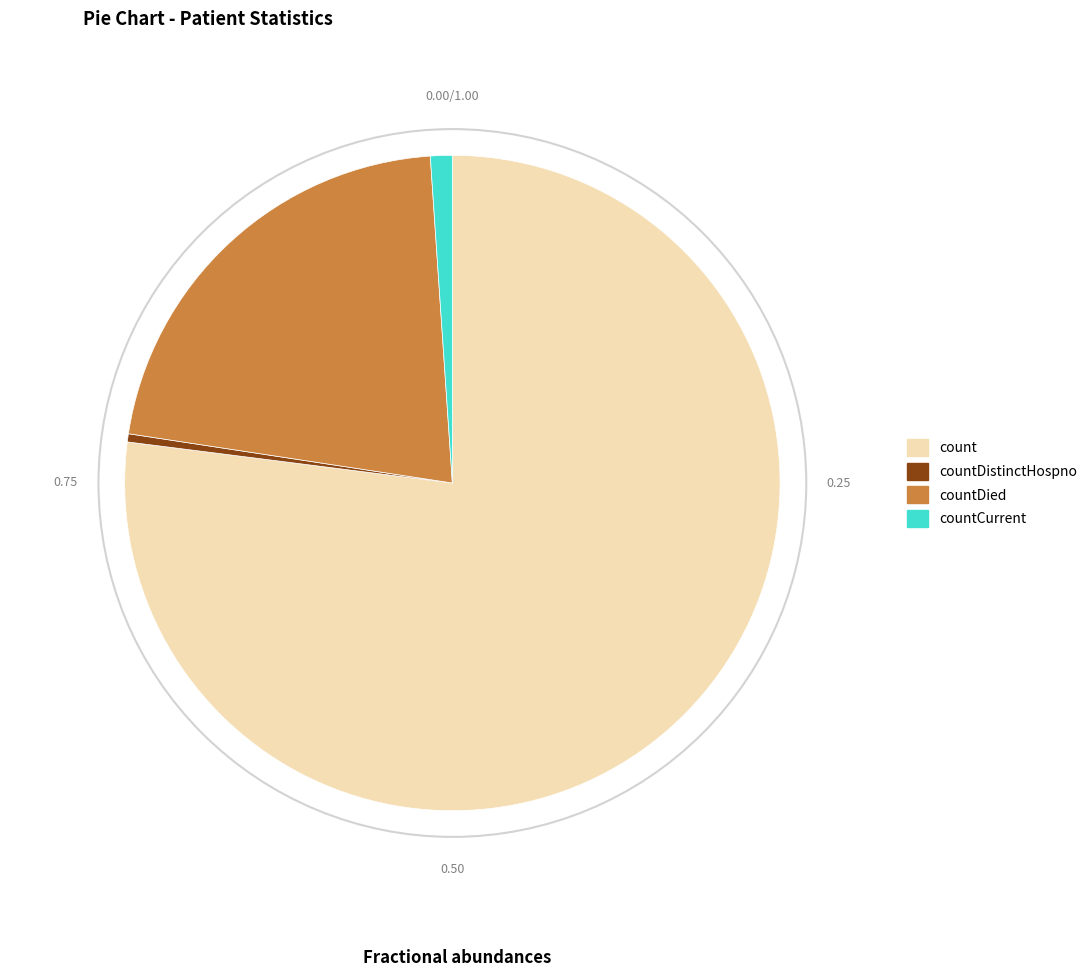

Which category has the smallest portion of the pie?

countDistinctHospno